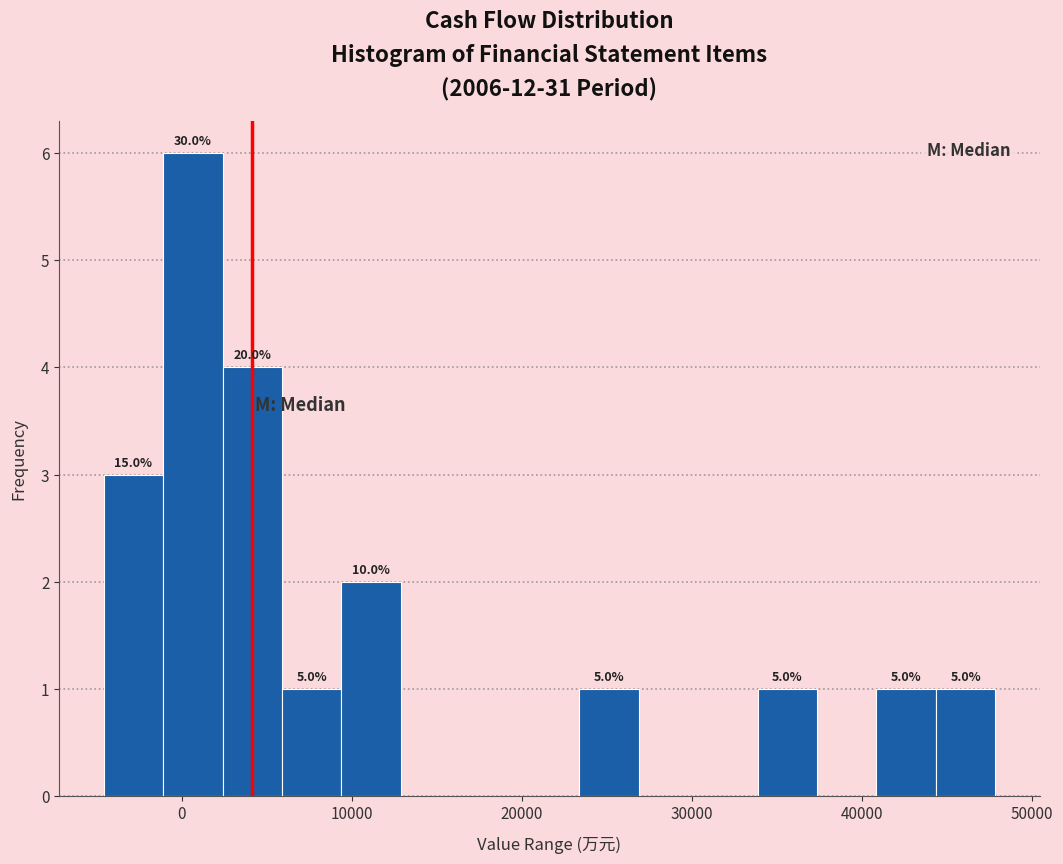

Around what value on the x-axis is the tallest bar? Give the approximate position of its centre, as read against the axis.

1000